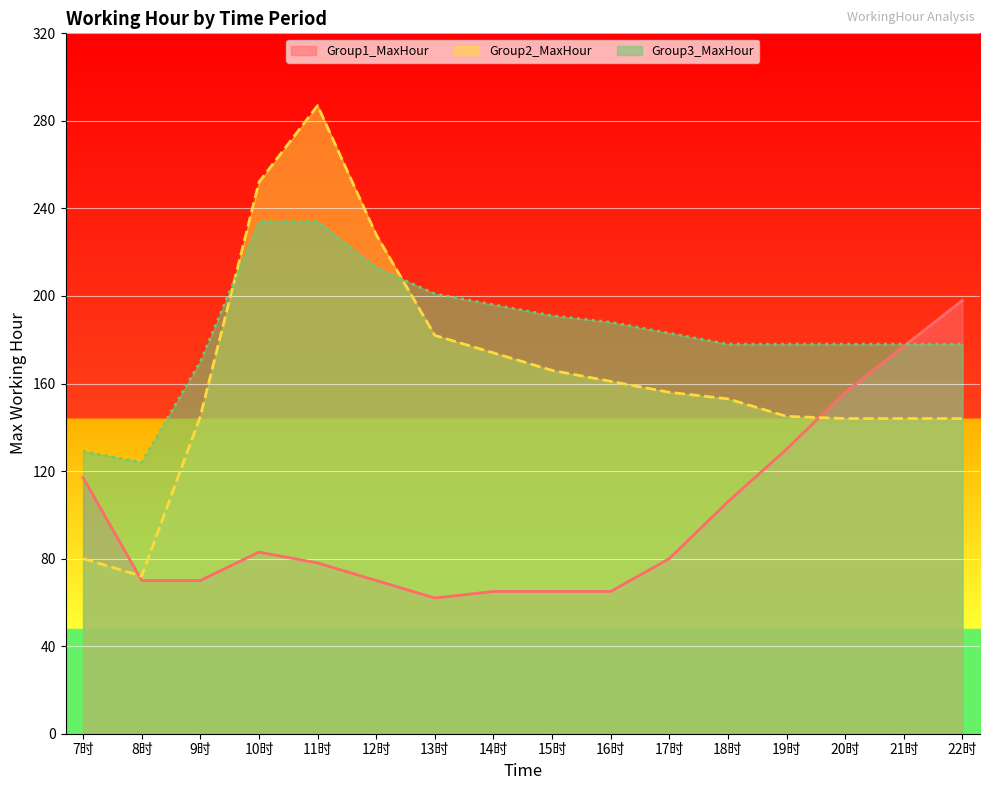

What is the sum of all Group2_MaxHour values?

2633